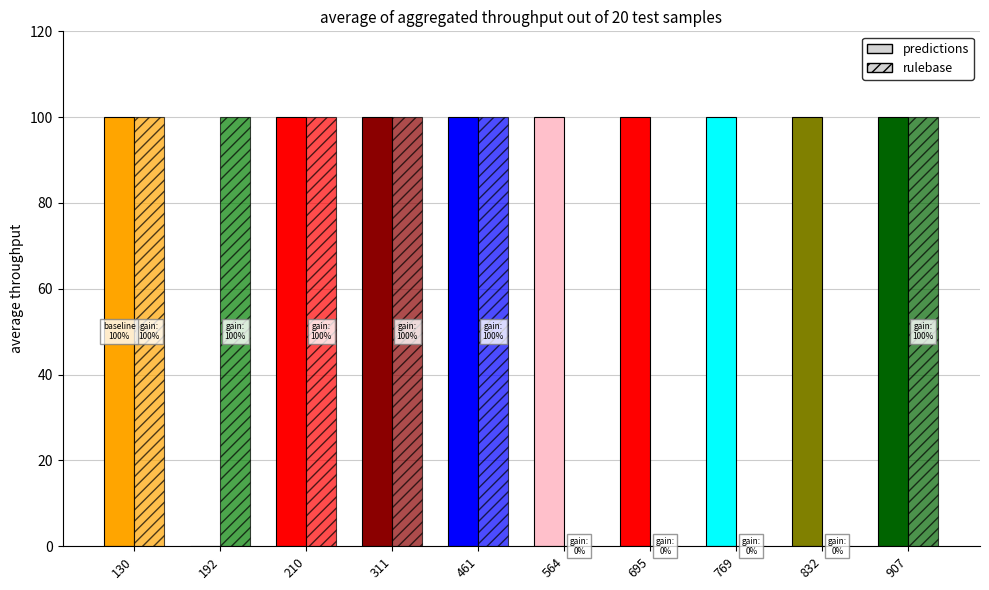

List the labels in order of value, smallest first.

192, 130, 210, 311, 461, 564, 695, 769, 832, 907